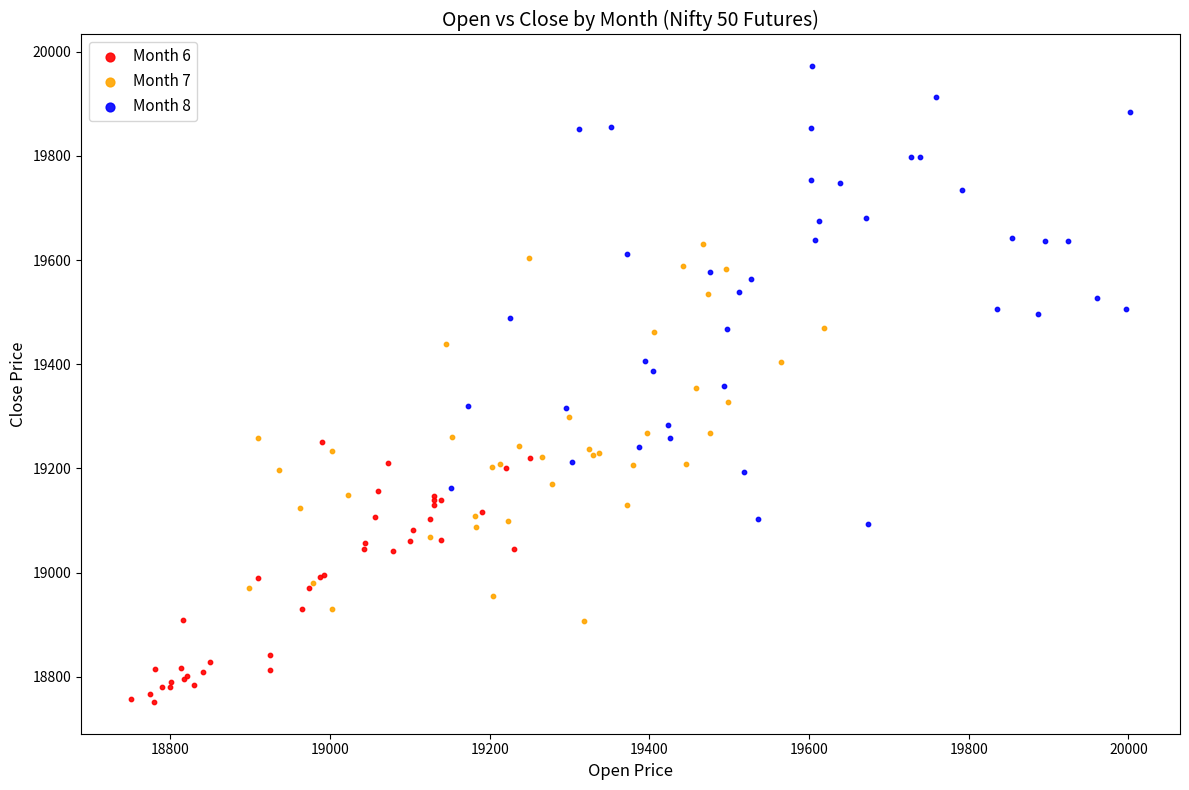

What are all the series names shown in the legend?

Month 6, Month 7, Month 8